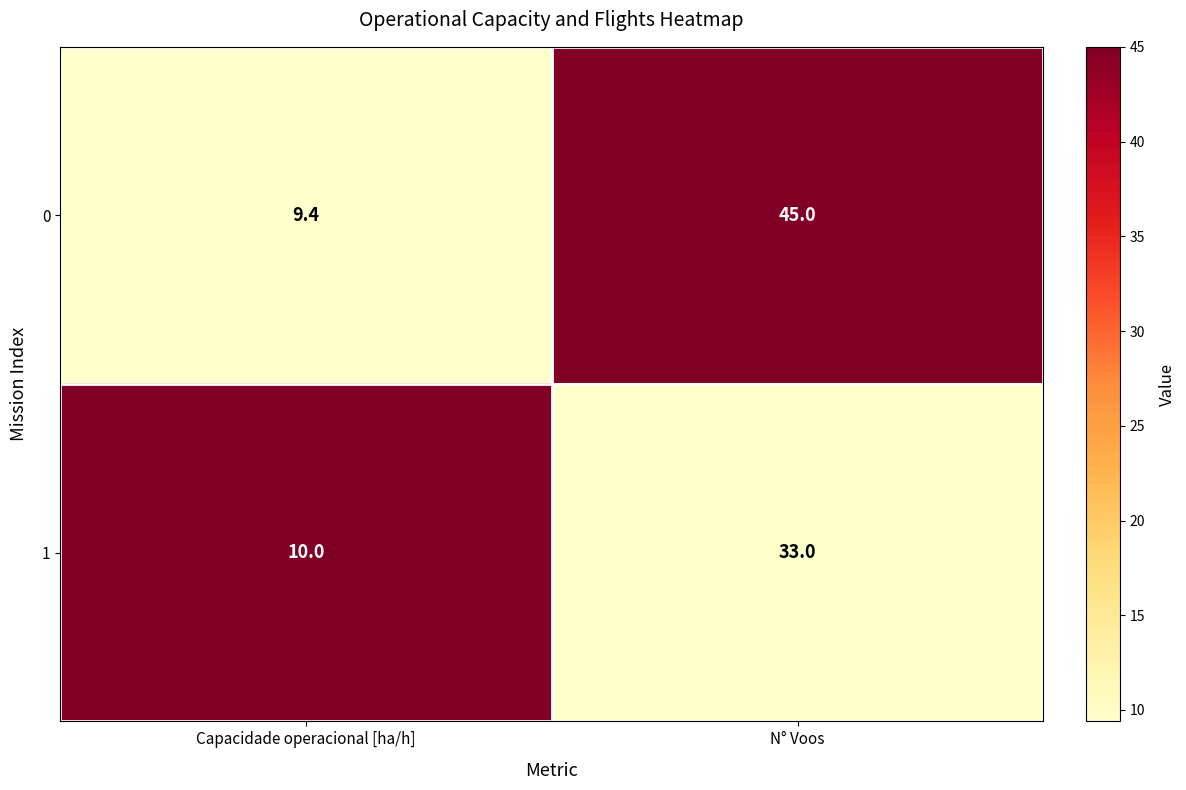

How many distinct data groups are displayed?

2